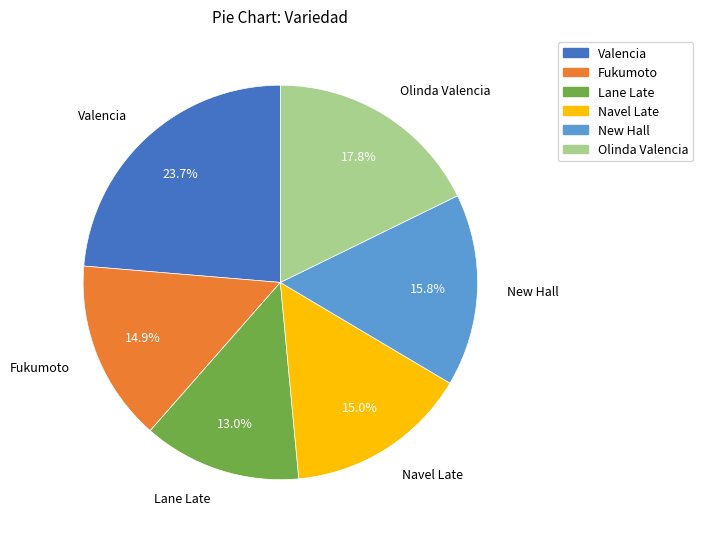

The Lane Late slice represents 13% of the pie. True or false?

True